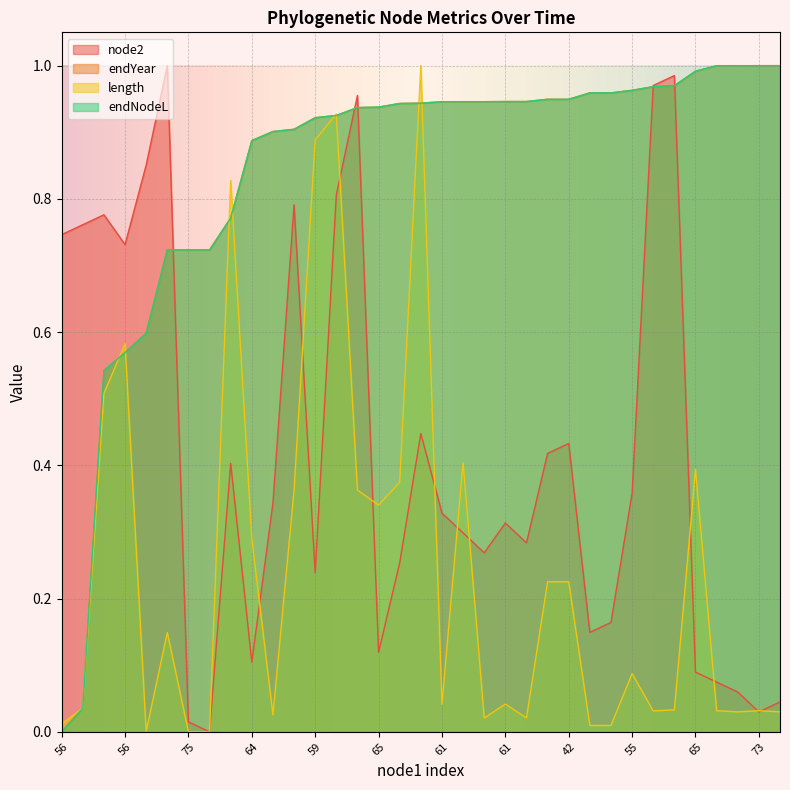

At which label is node2 closest to 0?

75